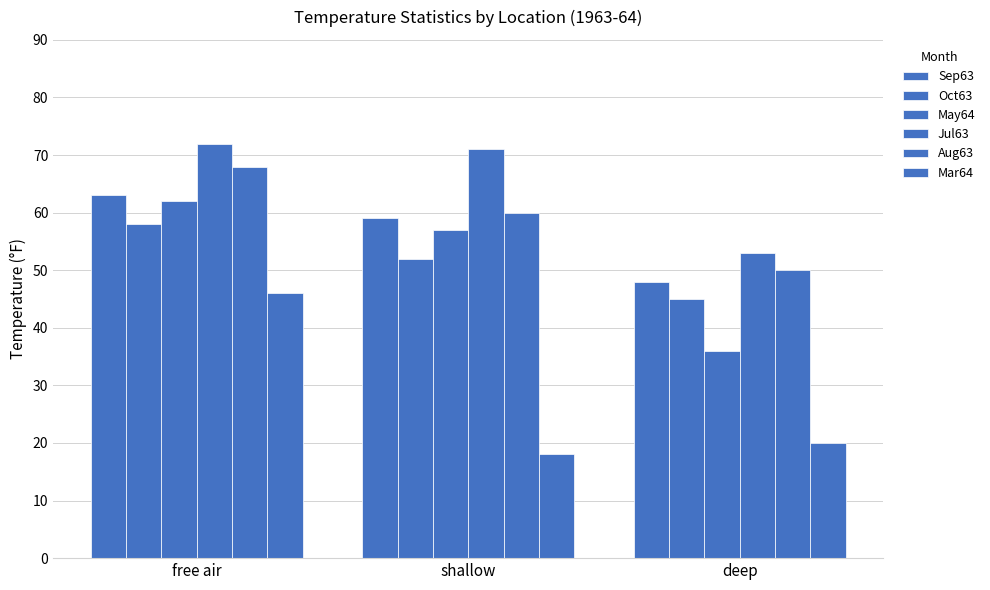

The value of Jul63 at deep is 73. True or false?

False